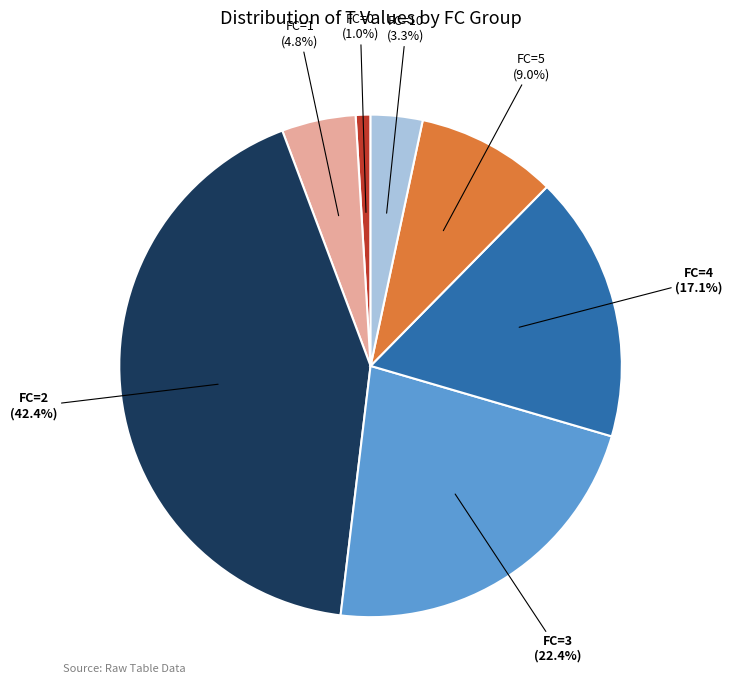

Count the number of slices in the pie.

7